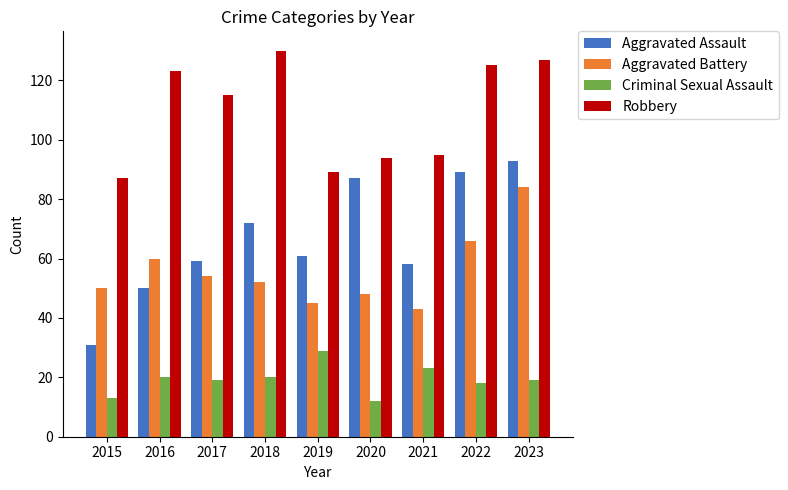

What is the difference between the maximum and minimum values in the Robbery series?

43